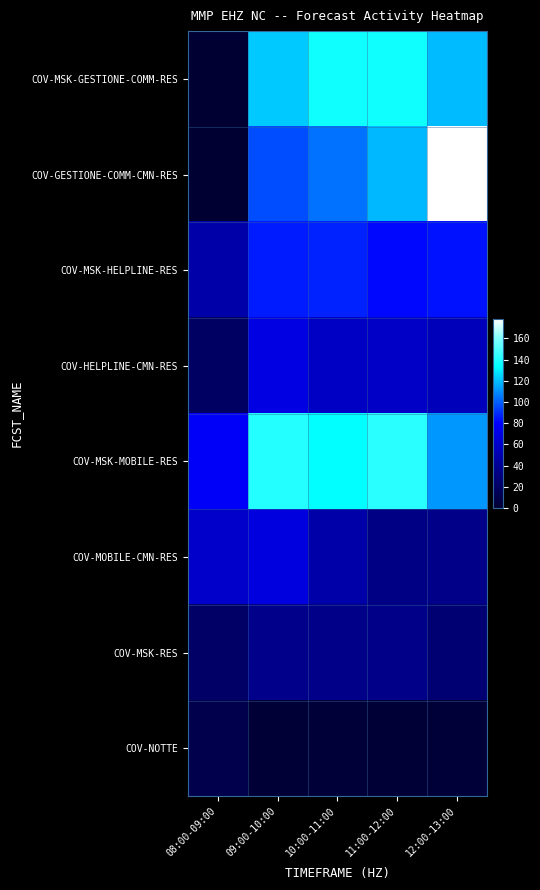

At which category is the sum across all series the highest?

09:00-10:00